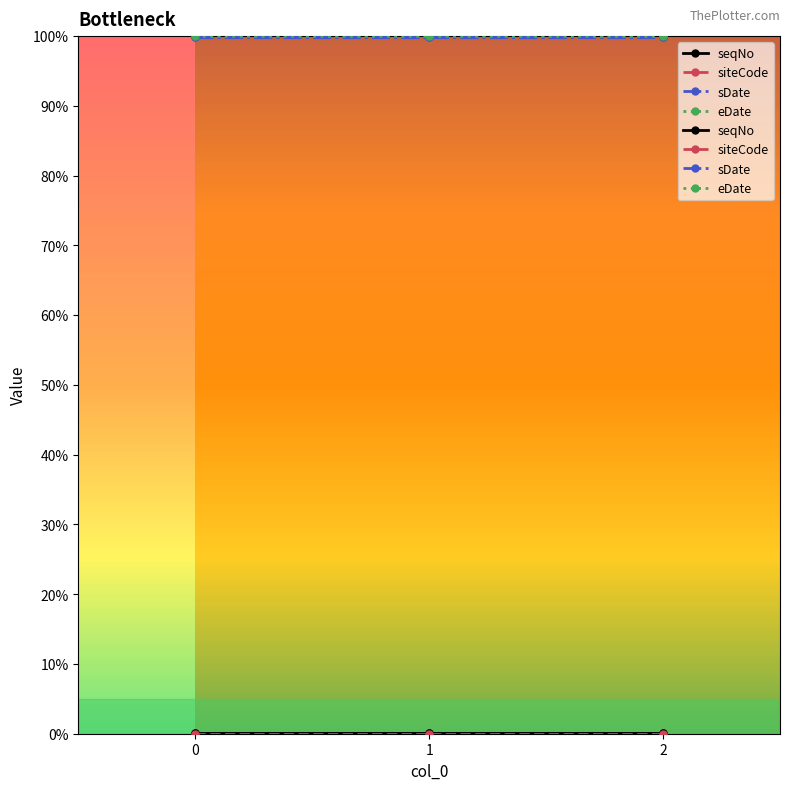

What is the sum of the eDate values at 0 and 1?

2.0